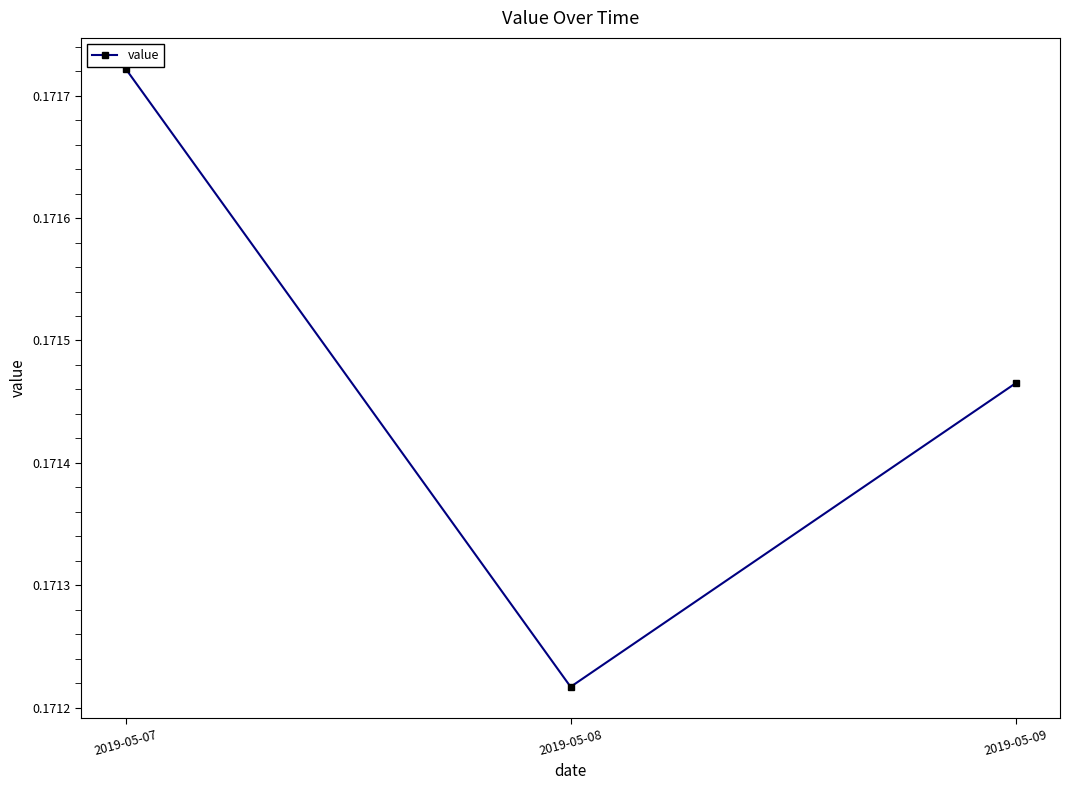

What is the sum of all values?

0.5